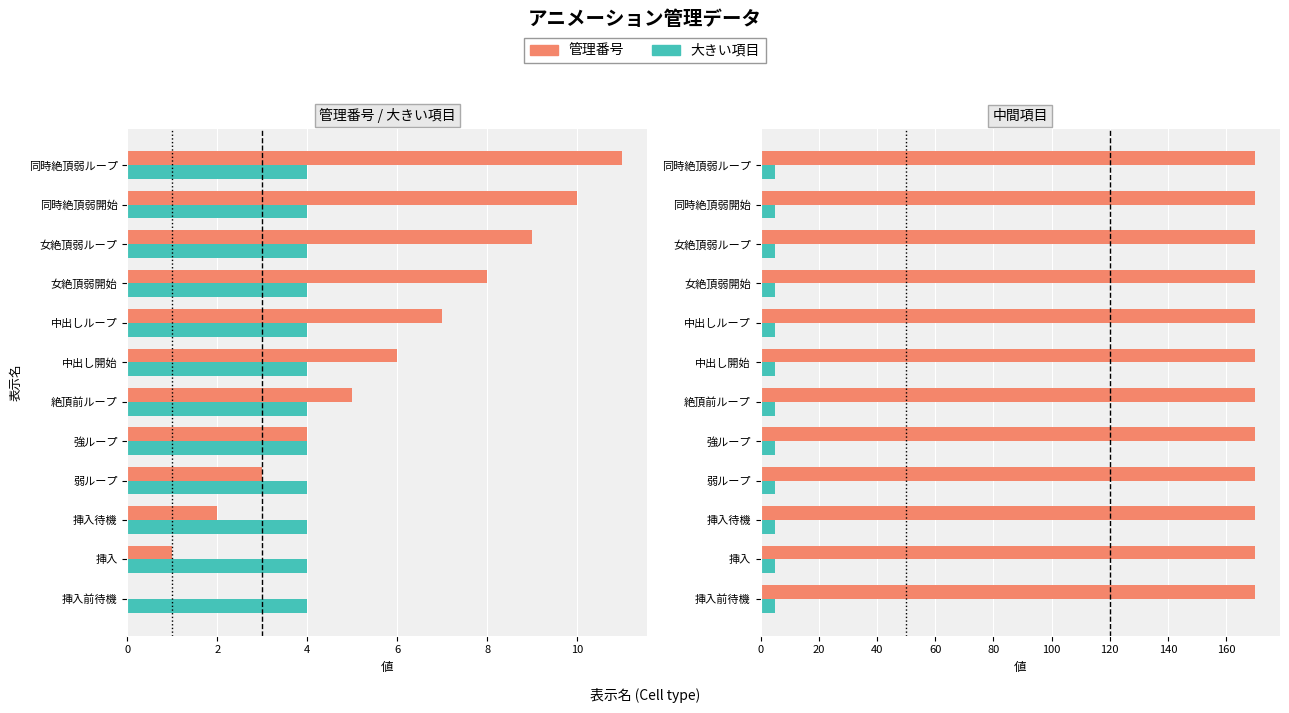

How many bars are there in total?

48